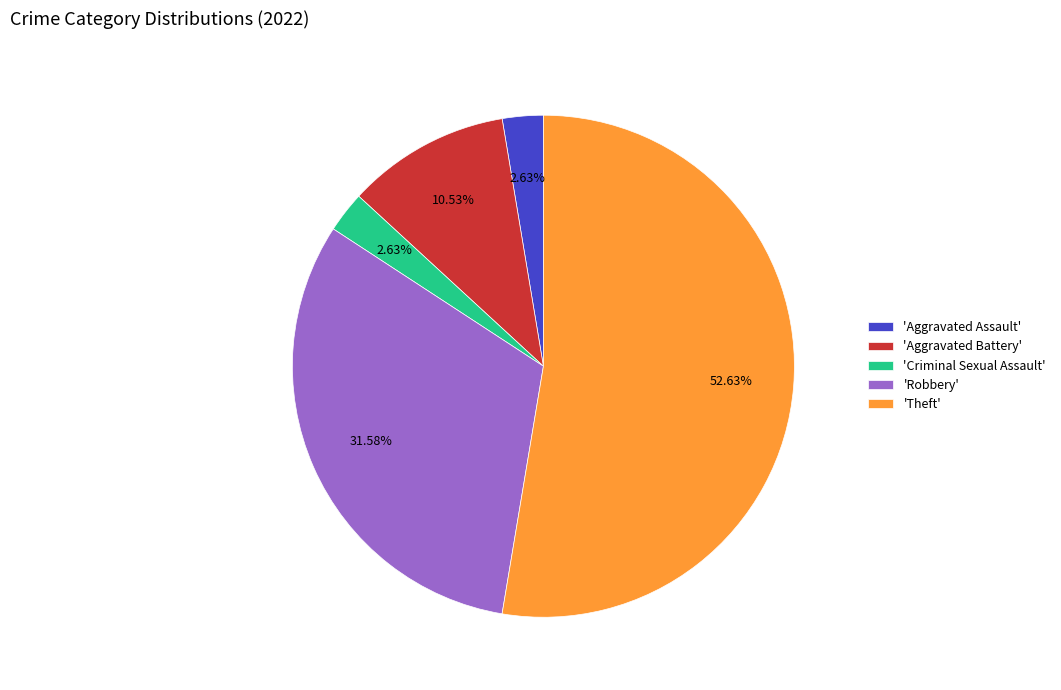

To the nearest percent, what is the average slice percentage?

20%